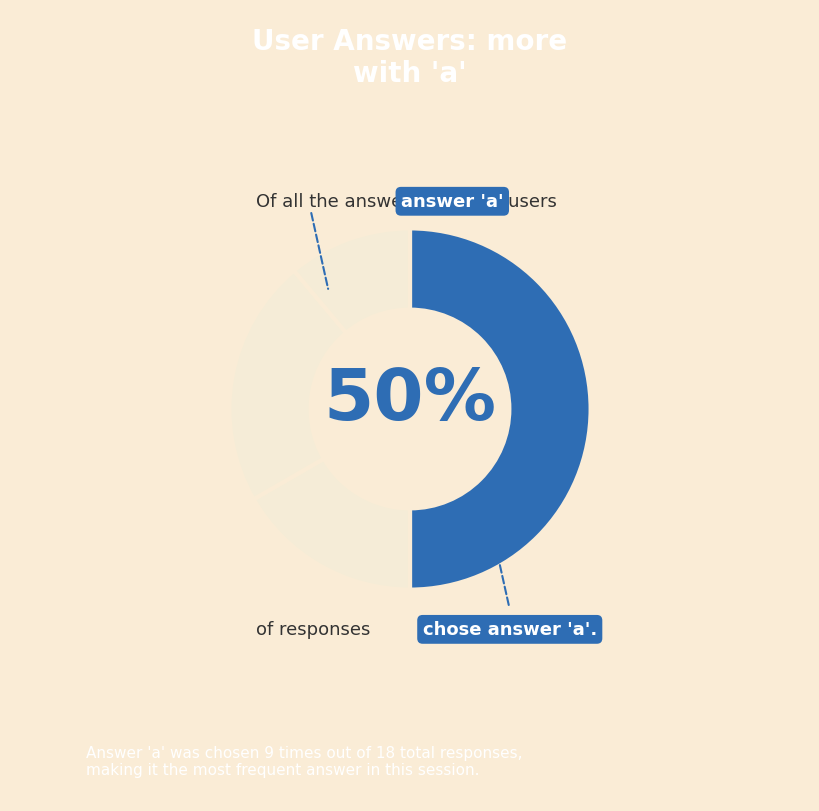

How many segments does this pie chart have?

4